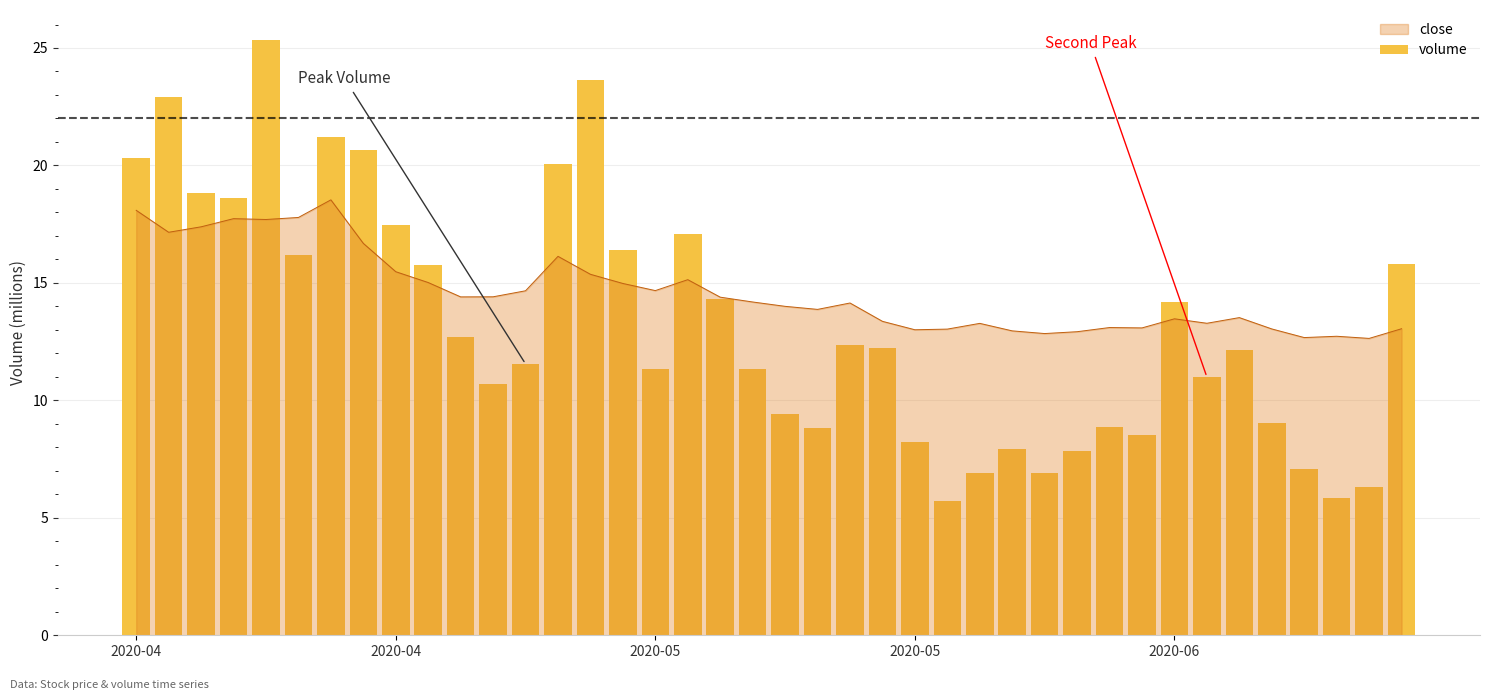

What is the change in value from 2020-06 to 16?

-14.0